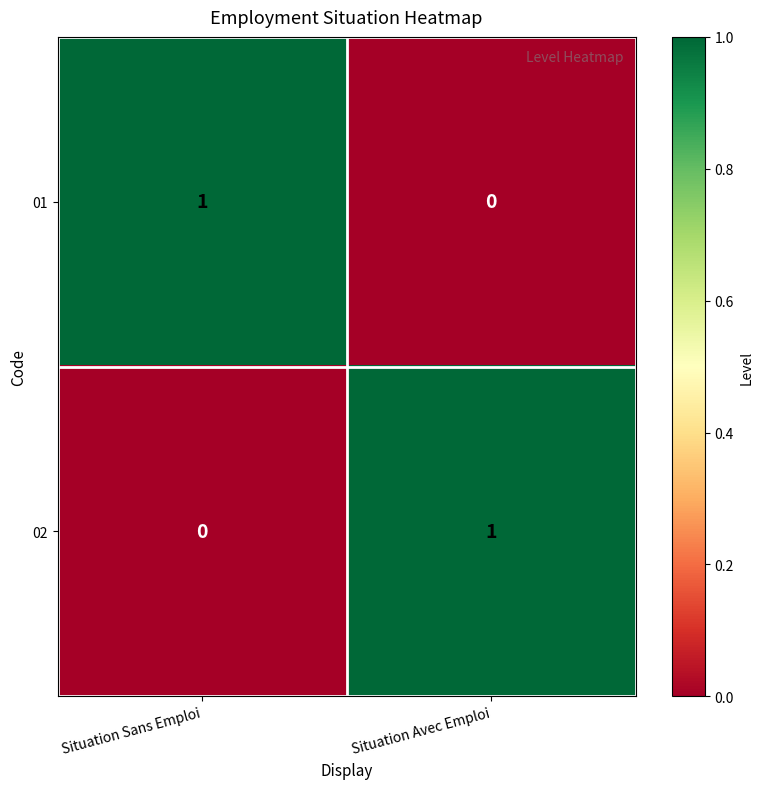

Reading left to right, what are all the values shown in this chart?

01: 1	0
02: 0	1